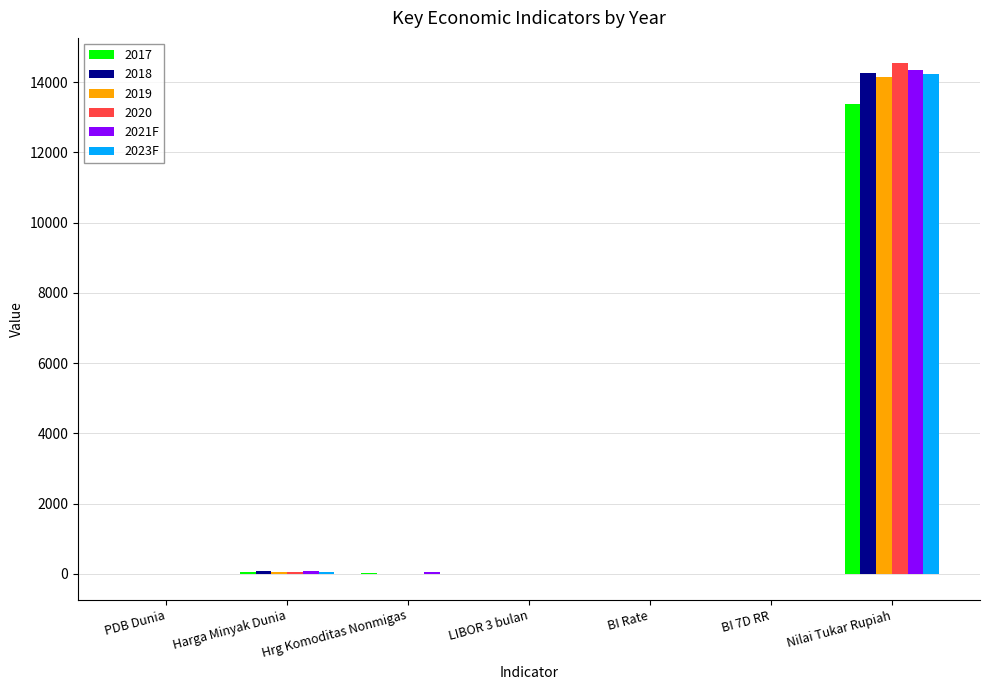

What is the sum of all 2020 values?

14577.4